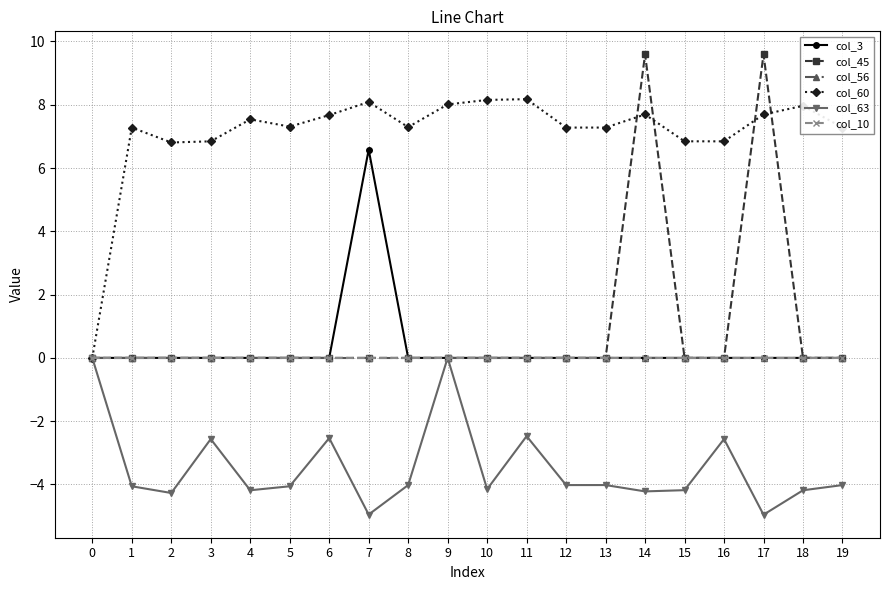

What is the difference between the second highest and second lowest values in the col_63 series?

5.0